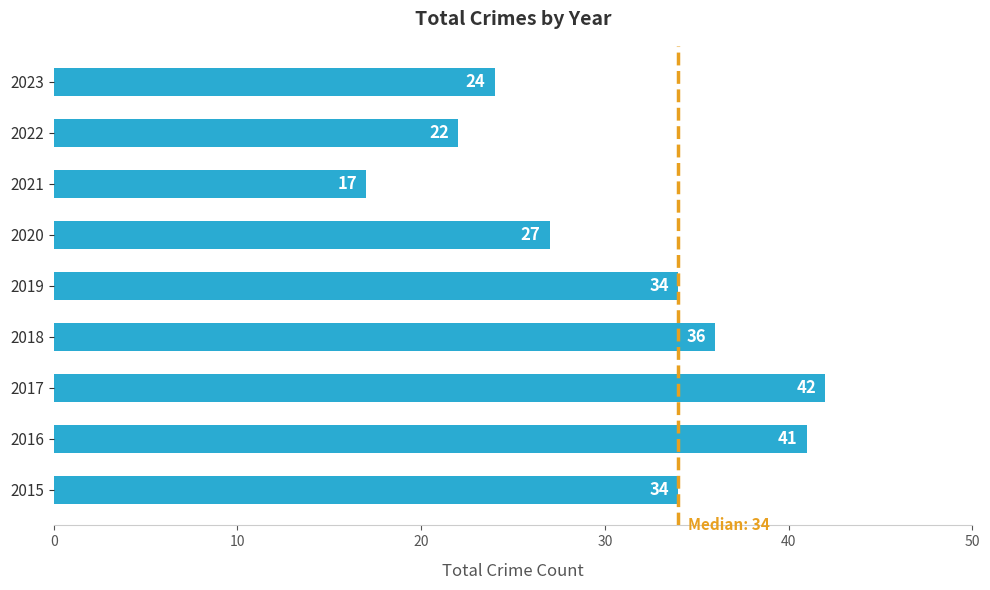

At which label is the value closest to 29?

2020